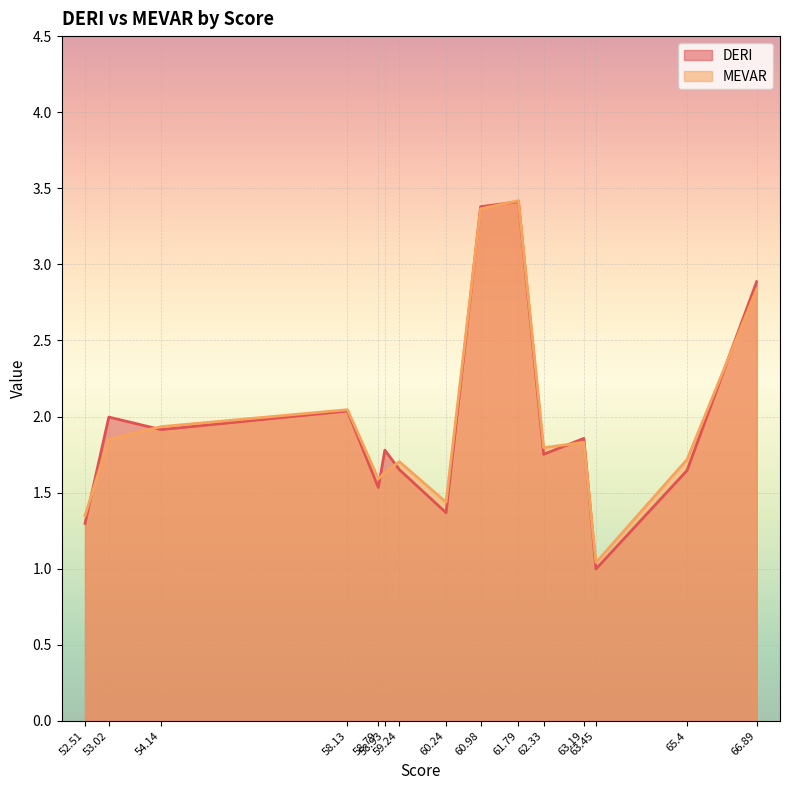

After their last crossing, which series has the higher values: DERI or MEVAR?

DERI